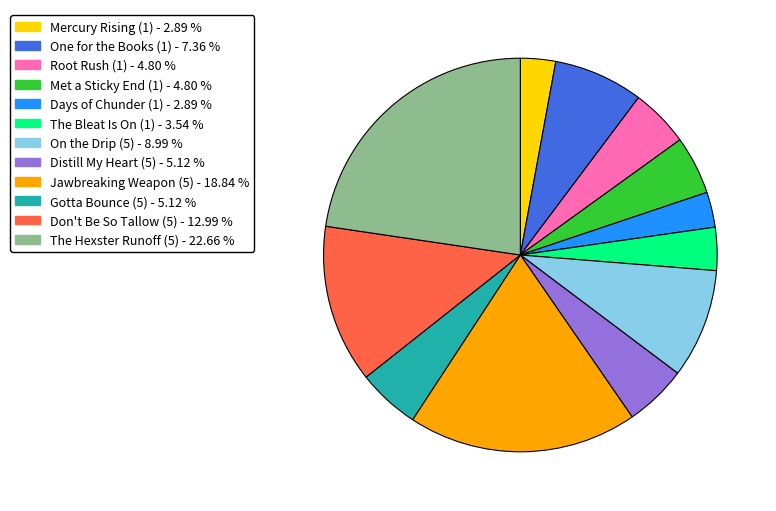

Is the sum of One for the Books (1) and The Hexster Runoff (5) greater than half?

No